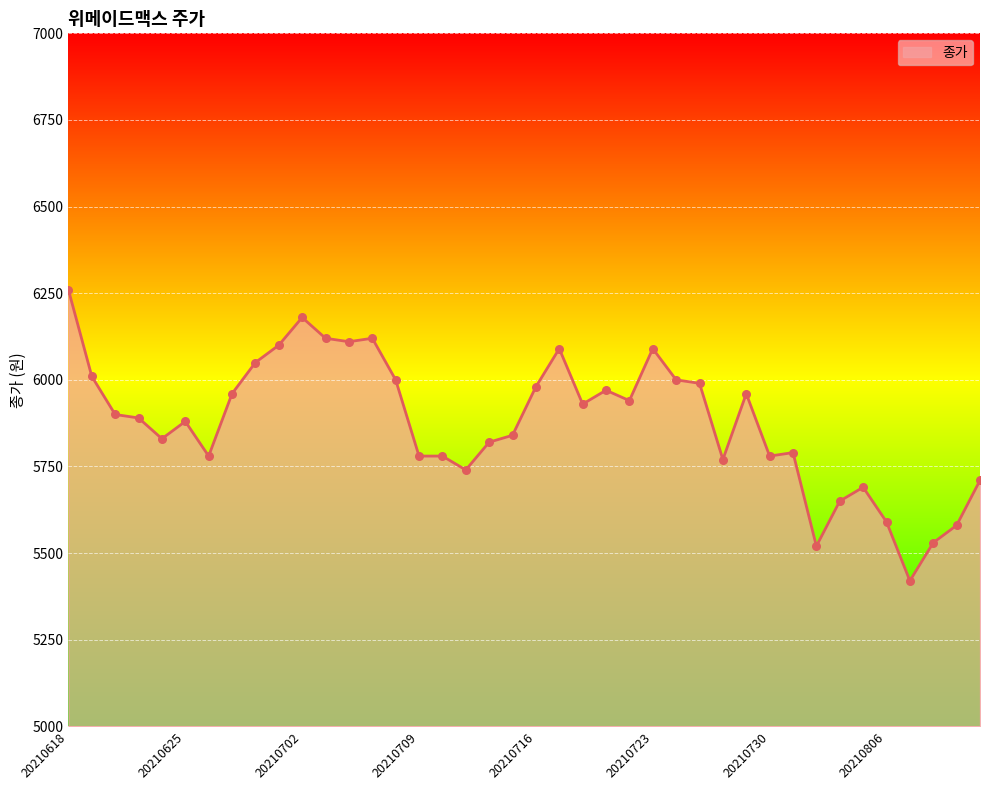

What is the difference between the maximum and minimum values?

840